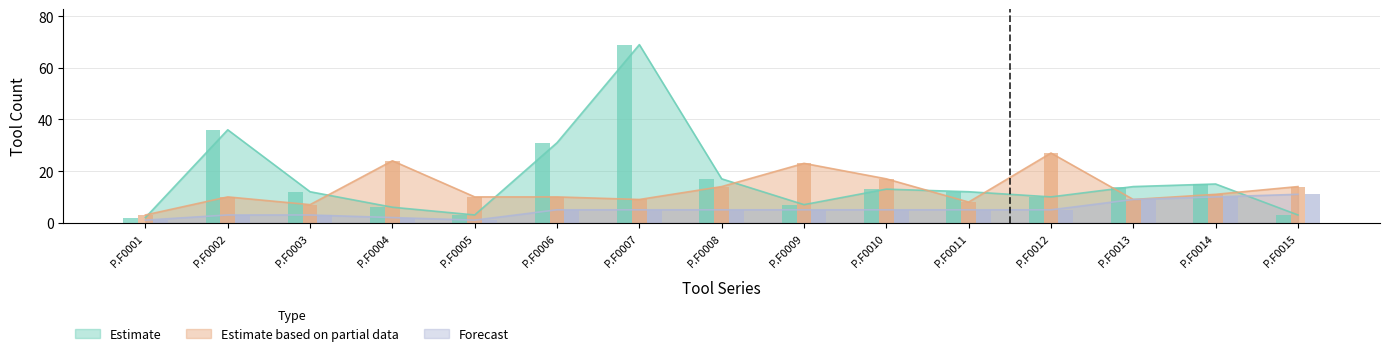

What is the maximum value for Estimate?

69